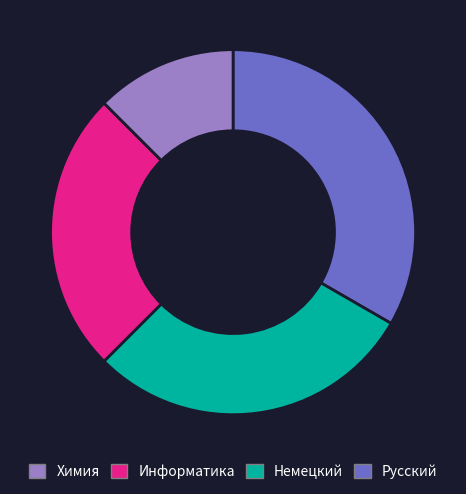

Is there a majority slice in this chart?

No